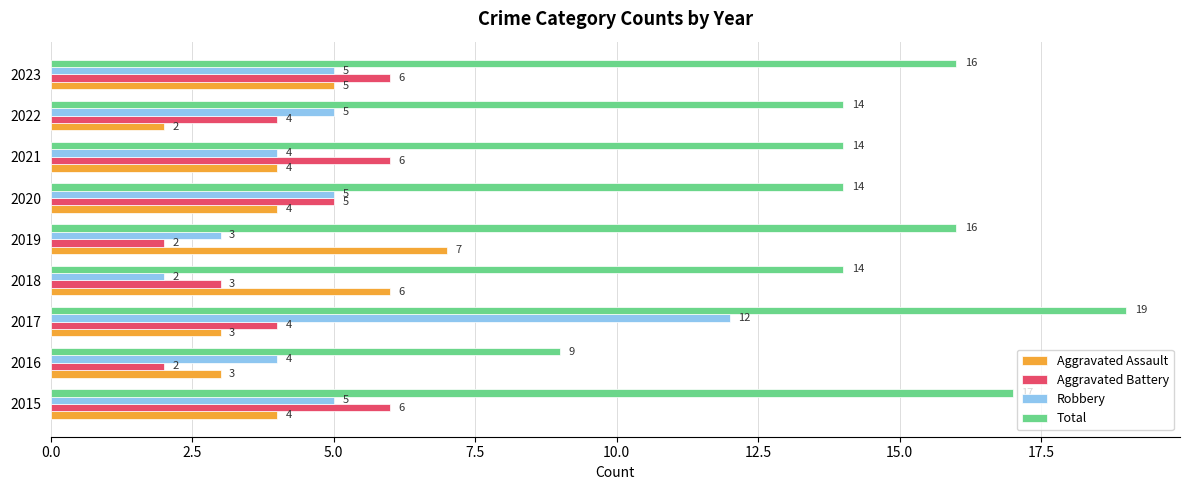

What is the spread (max minus min) of values at 2020?

10